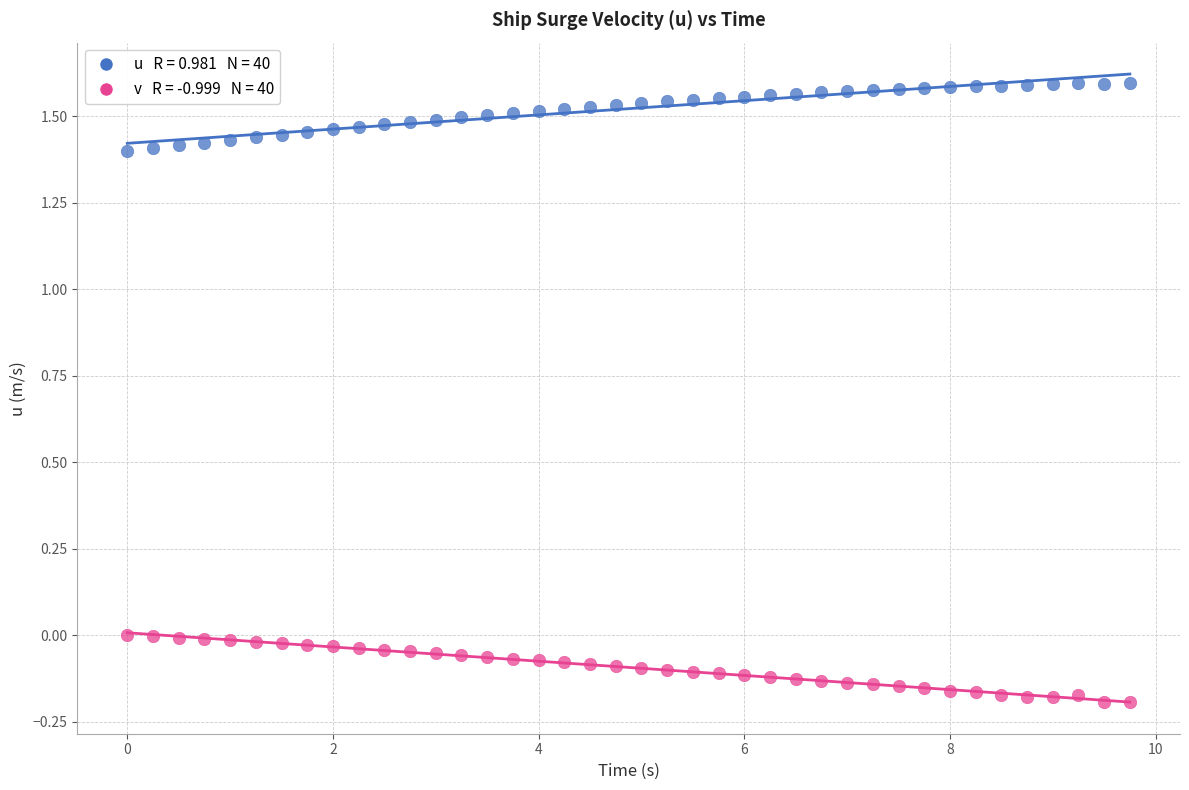

Across all data points, what is the range of Y values (max minus min)?

1.8